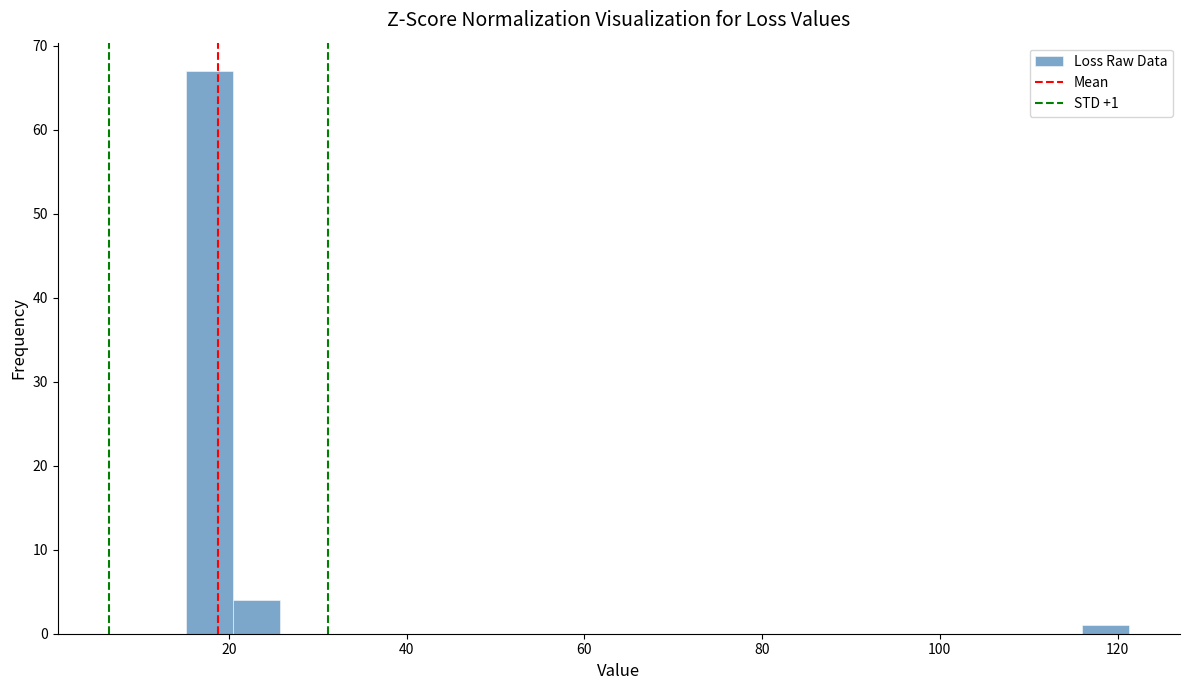

Read against the x-axis, roughly where is the centre of the tallest bar?

18